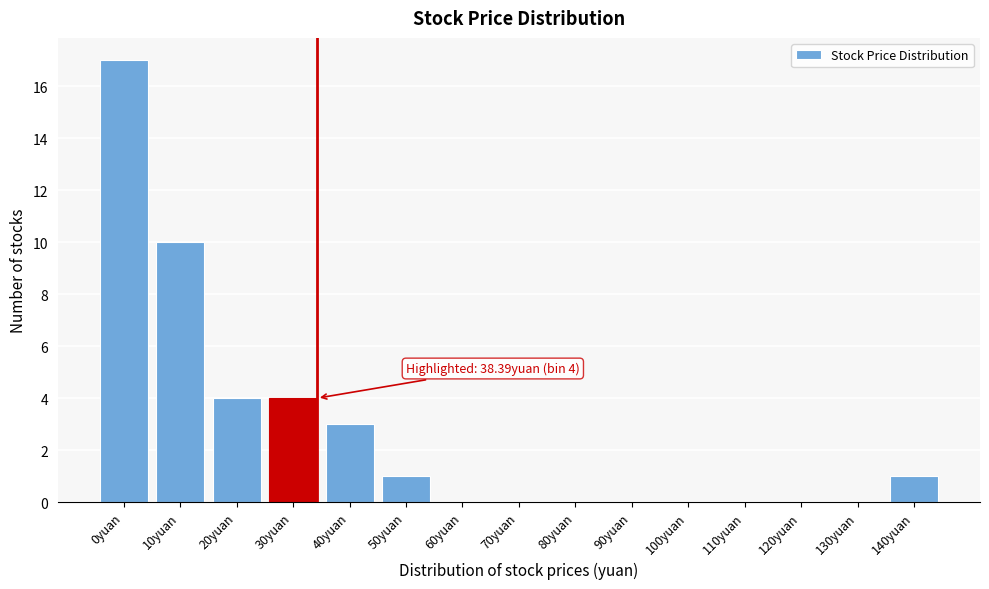

Reading left to right, extract all data points from this chart.

0yuan=17	10yuan=10	20yuan=4	30yuan=4	40yuan=3	50yuan=1	60yuan=0	70yuan=0	80yuan=0	90yuan=0	100yuan=0	110yuan=0	120yuan=0	130yuan=0	140yuan=1